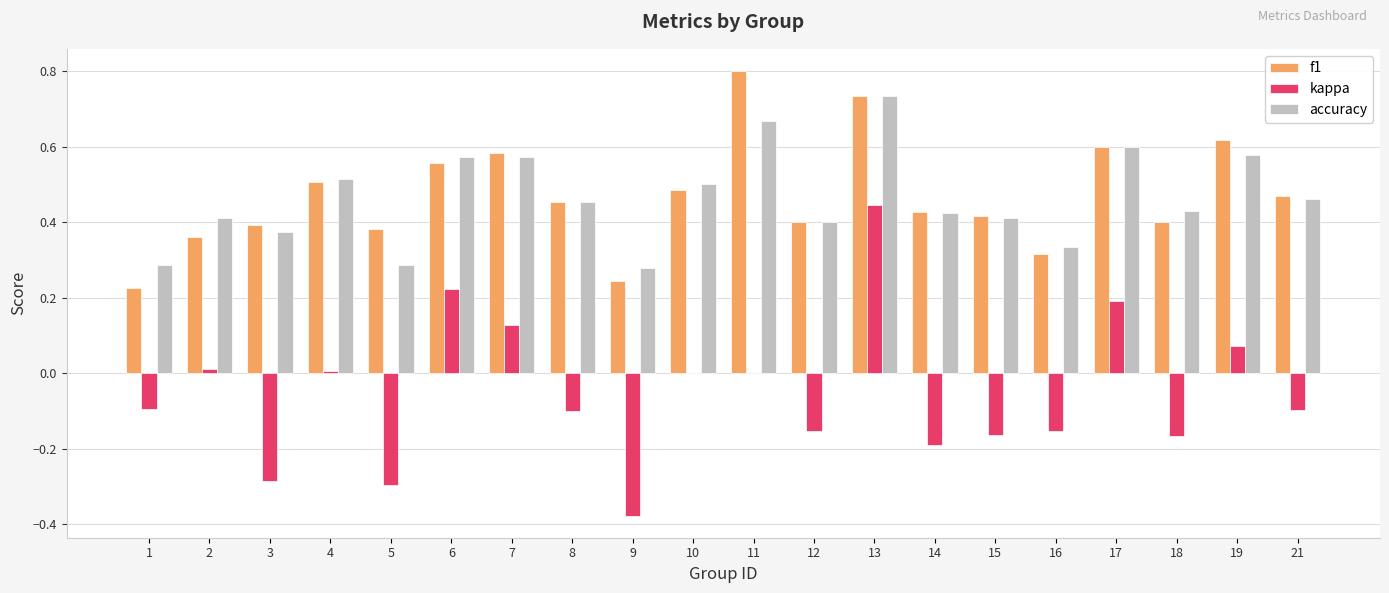

What are all the series names shown in the legend?

f1, kappa, accuracy